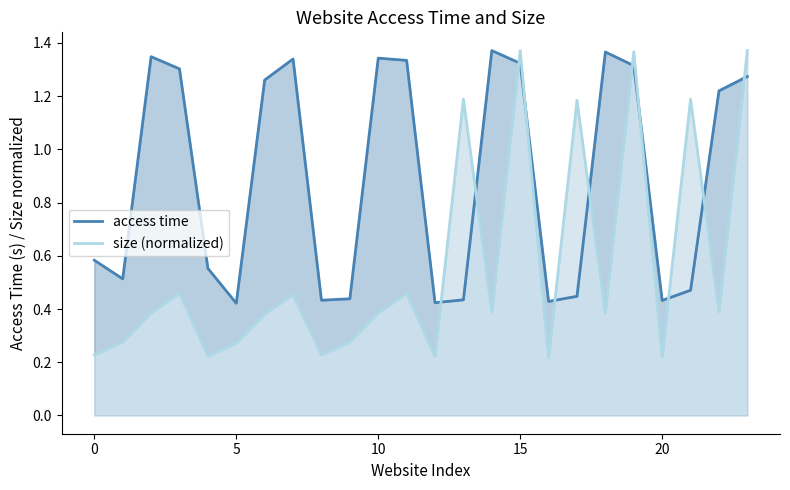

What is the average value of the access time series?

0.9